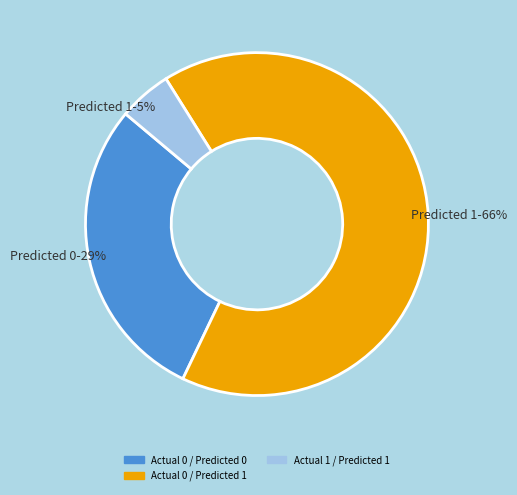

To the nearest percent, what is the average slice percentage?

33%